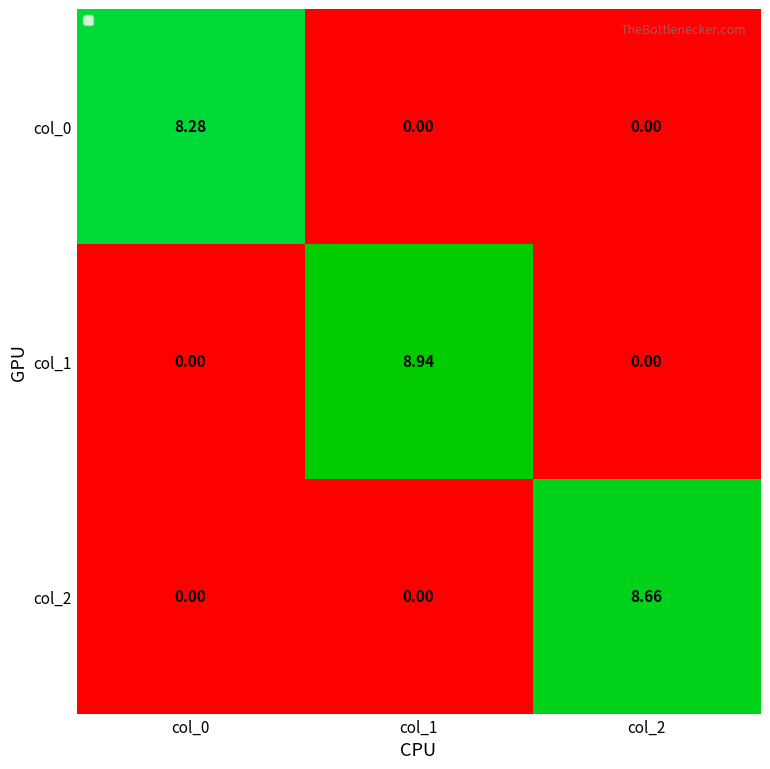

How many categories are shown in the chart?

3